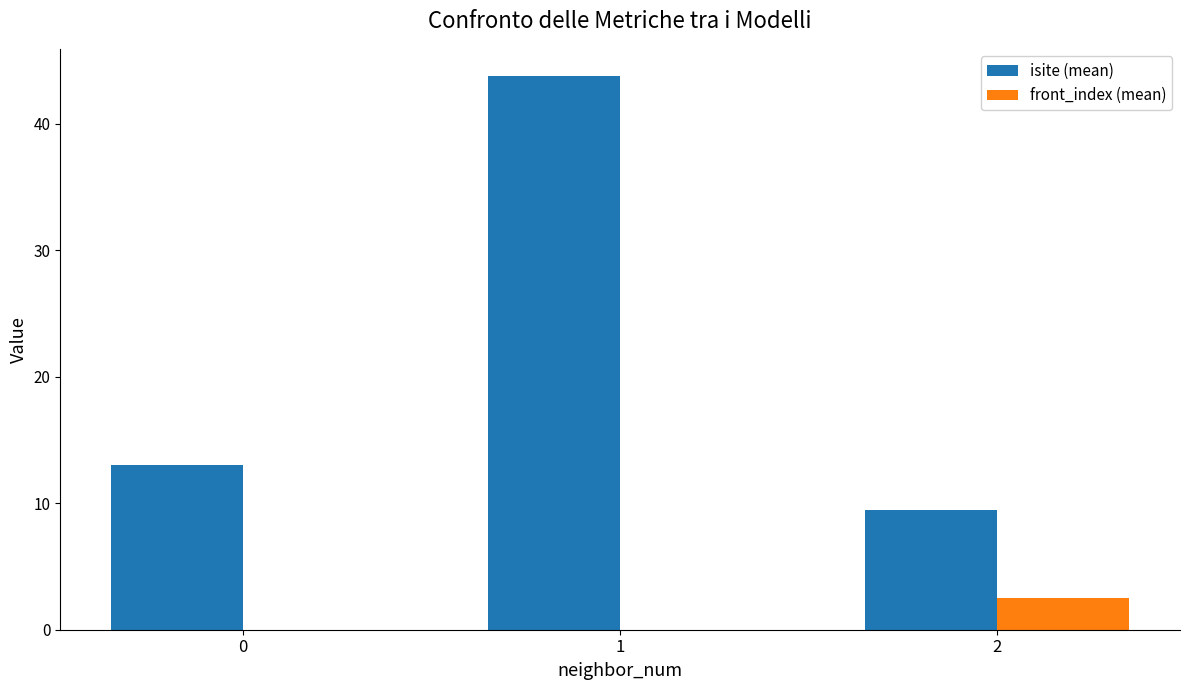

How many series are shown in this chart?

2